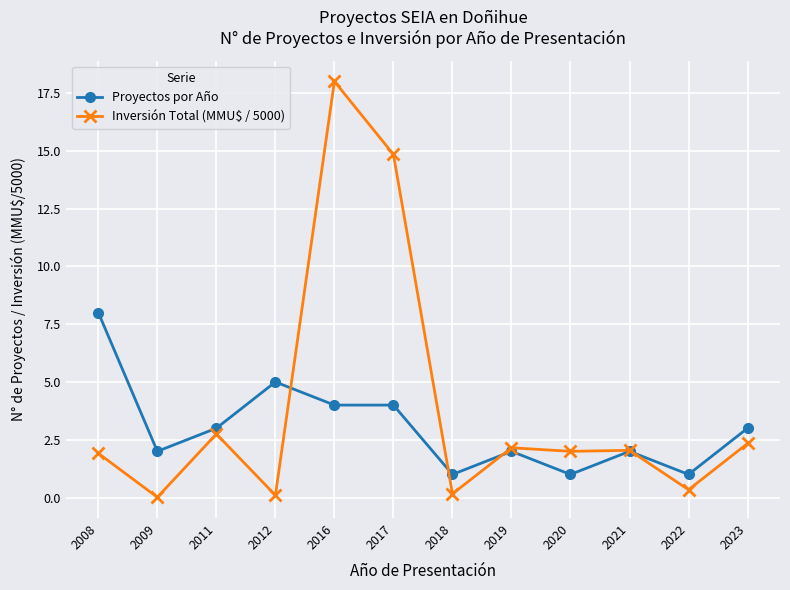

What is the spread (max minus min) of values at 2008?

6.1